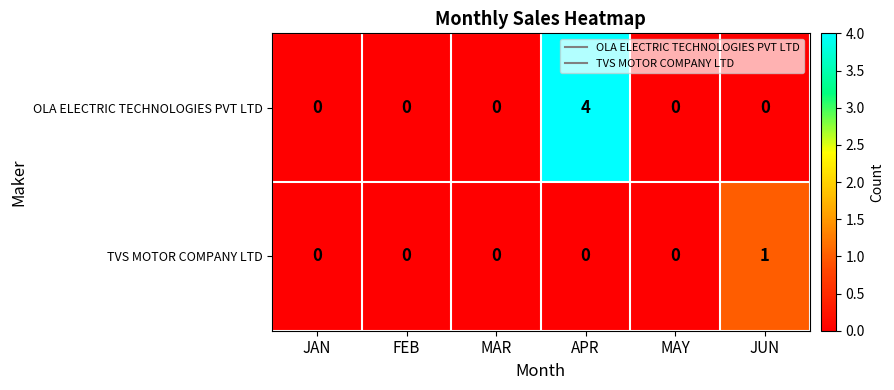

Which label corresponds to the largest value in the chart?

APR